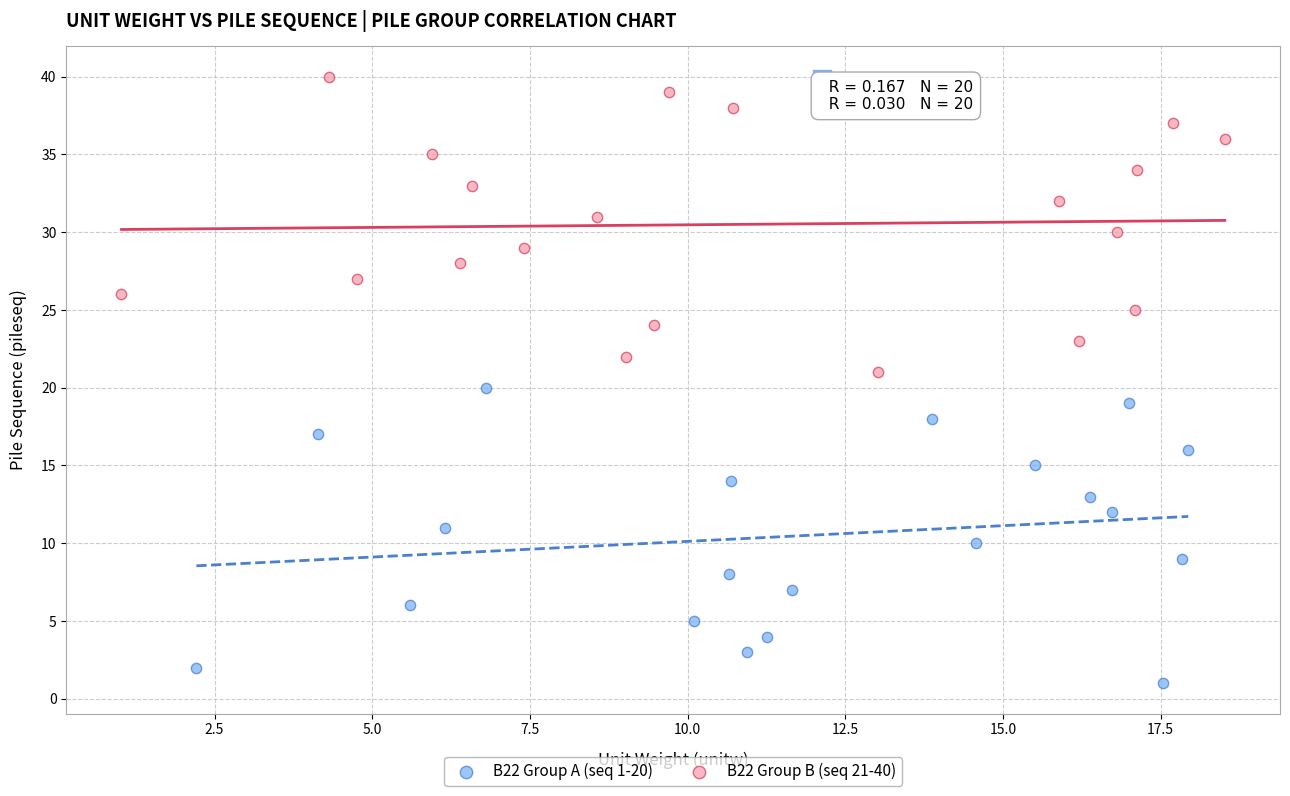

Which series contains the lowest Y value?

B22 Group A (seq 1-20)